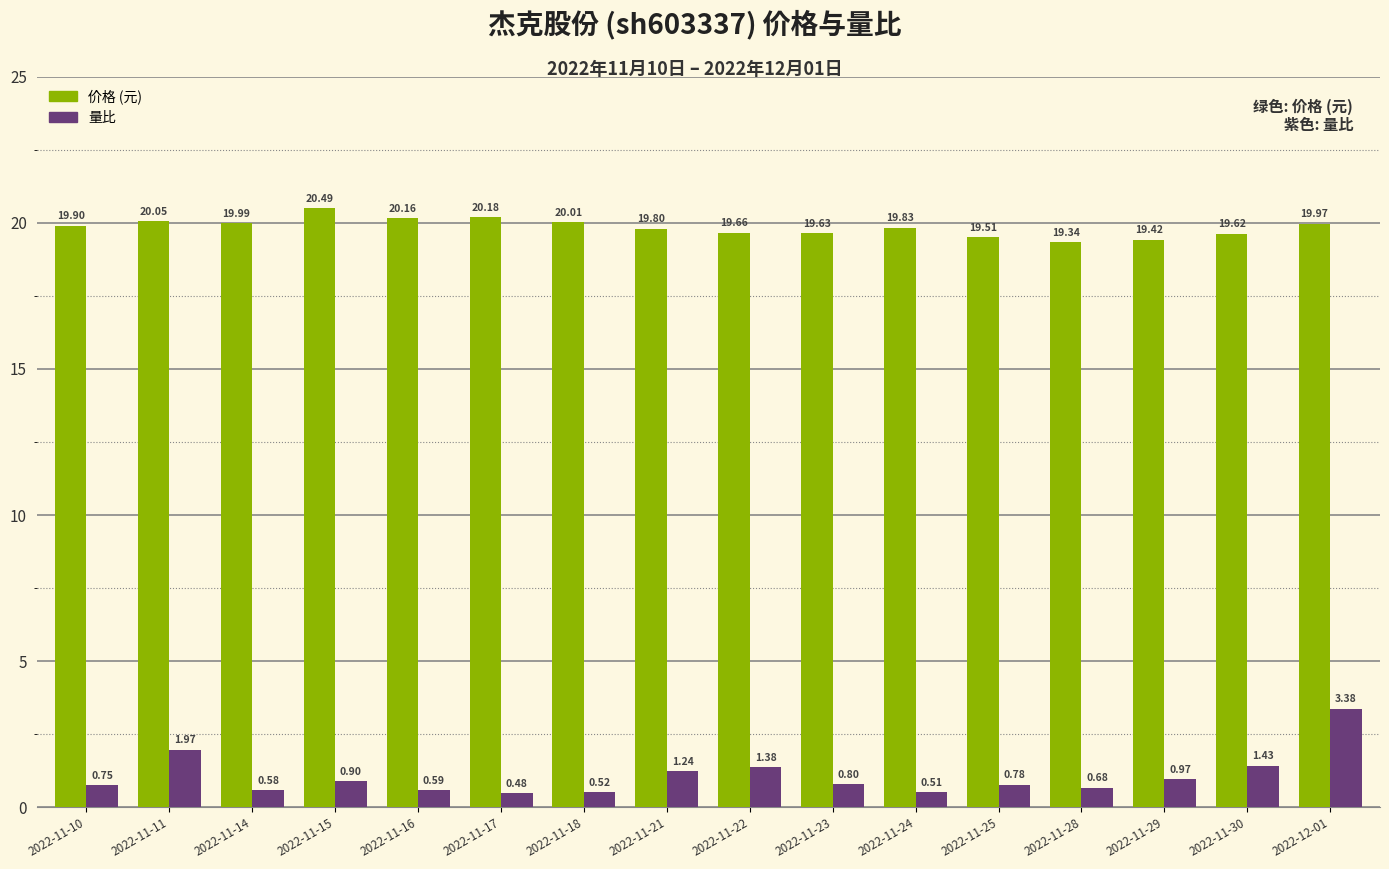

At which category is the sum across all series the highest?

2022-12-01